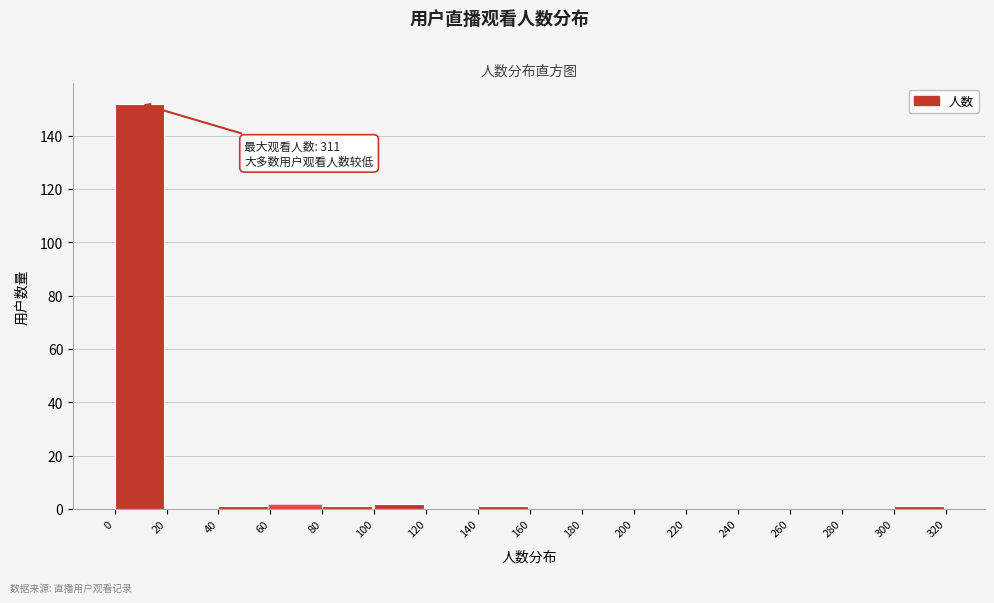

Reading right to left, transcribe all the data shown in this chart.

300=1	280=0	260=0	240=0	220=0	200=0	180=0	160=0	140=1	120=0	100=2	80=1	60=1	40=1	20=0	0=152